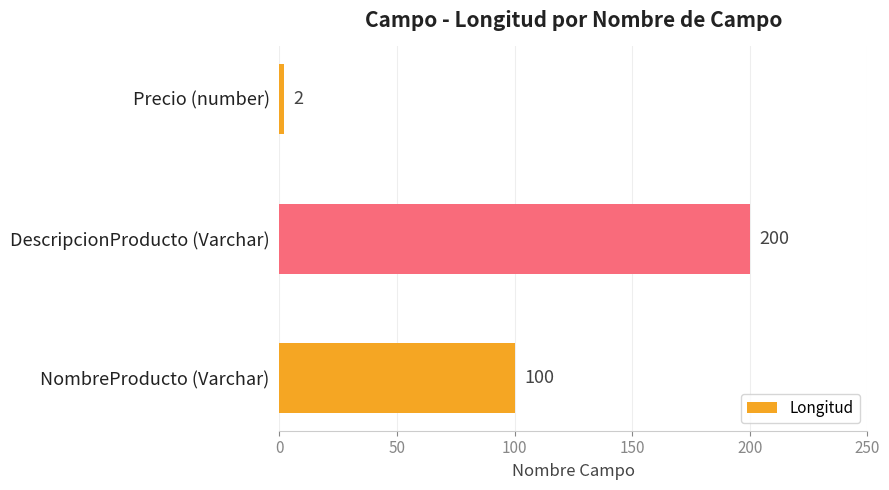

What is the sum of all values?

302